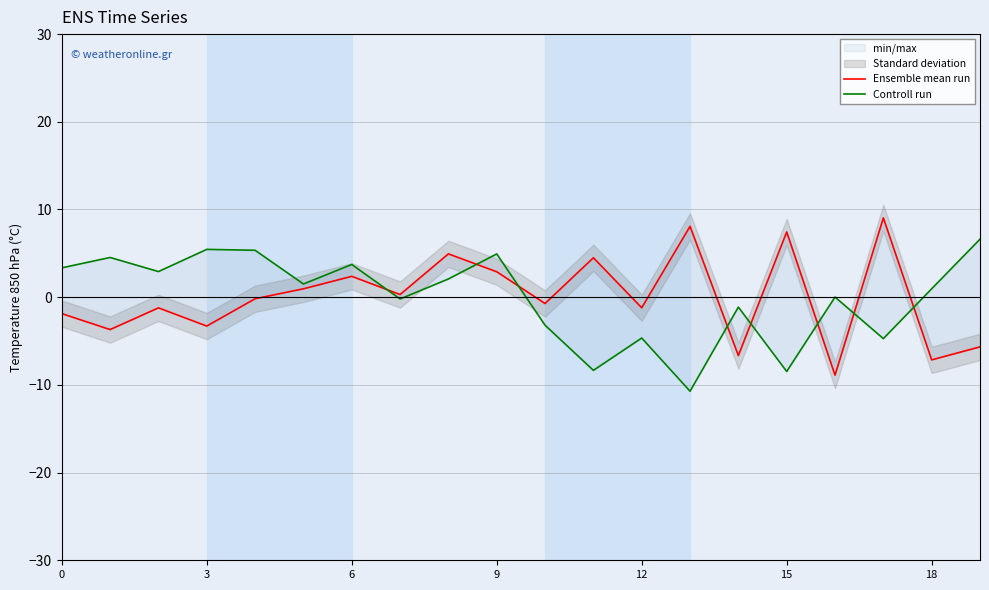

Is it true that Ensemble mean run equals 4.9 at 8?

True